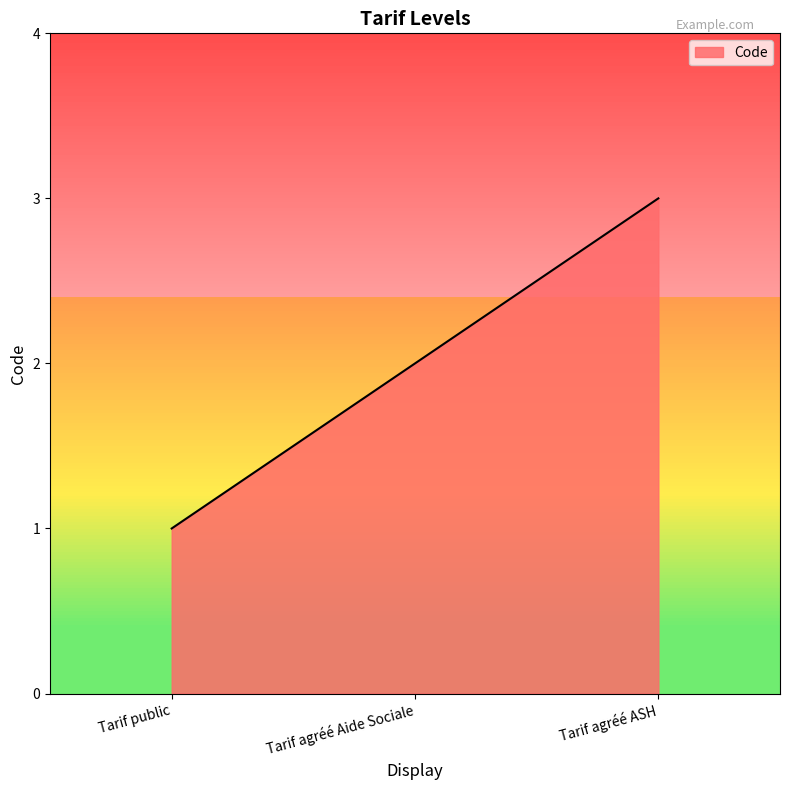

Reading left to right, extract all data points from this chart.

Tarif public=1	Tarif agréé Aide Sociale=2	Tarif agréé ASH=3